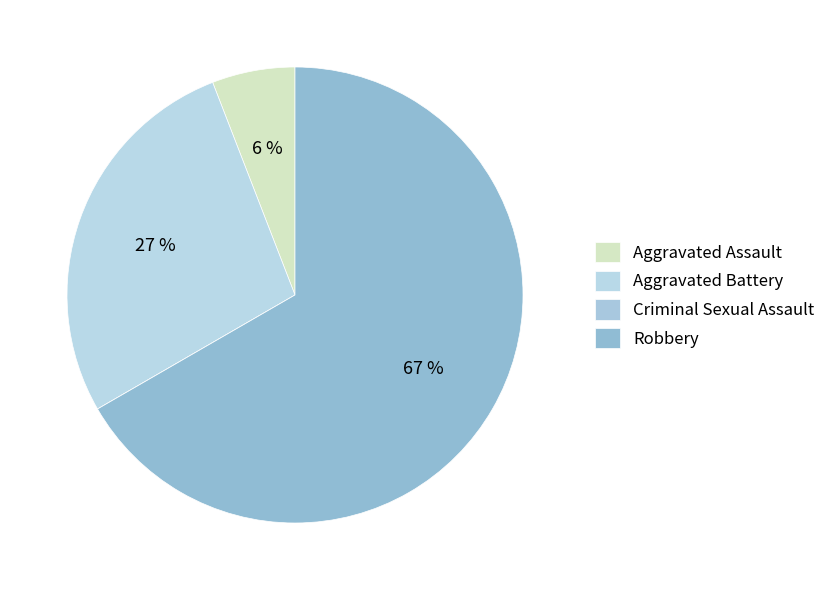

True or false: Aggravated Battery accounts for 16% of the total.

False